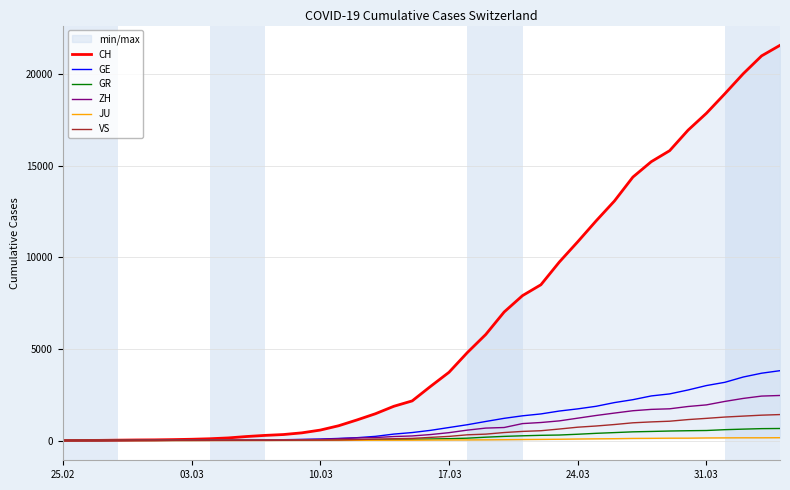

Which category has the lowest value in the JU series?

25.02